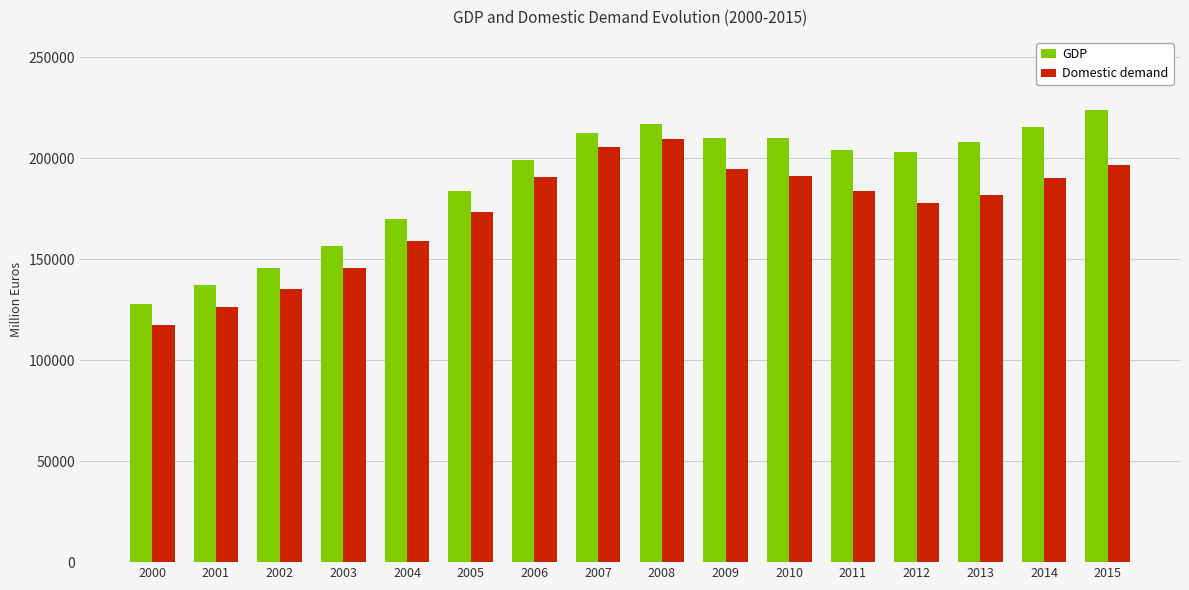

What is the difference between the Domestic demand values at 2003 and 2006?

44832